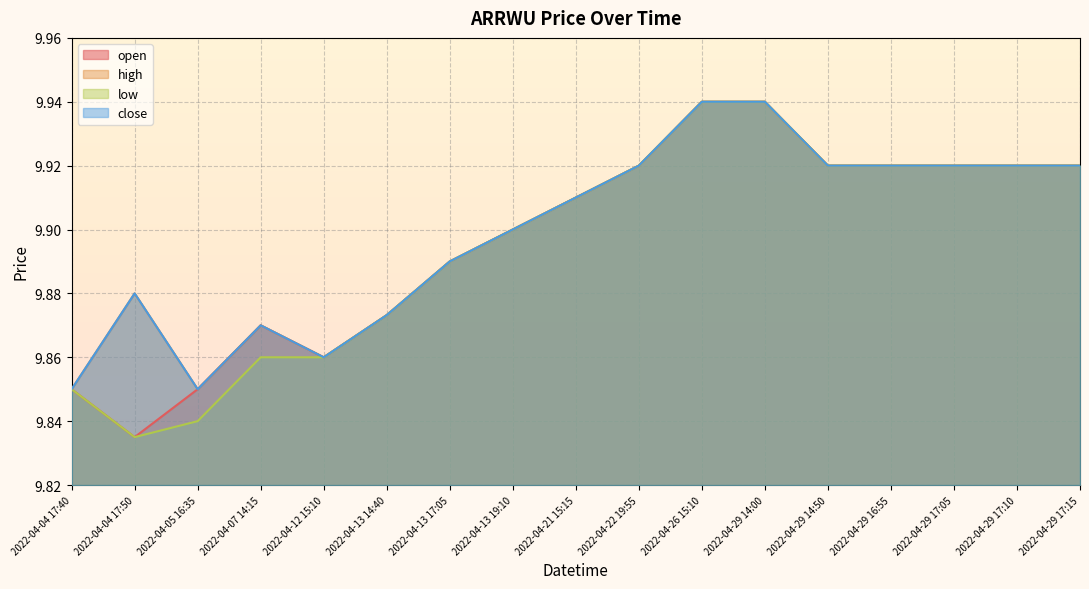

What is the label of the 9th point from the right?

2022-04-21 15:15